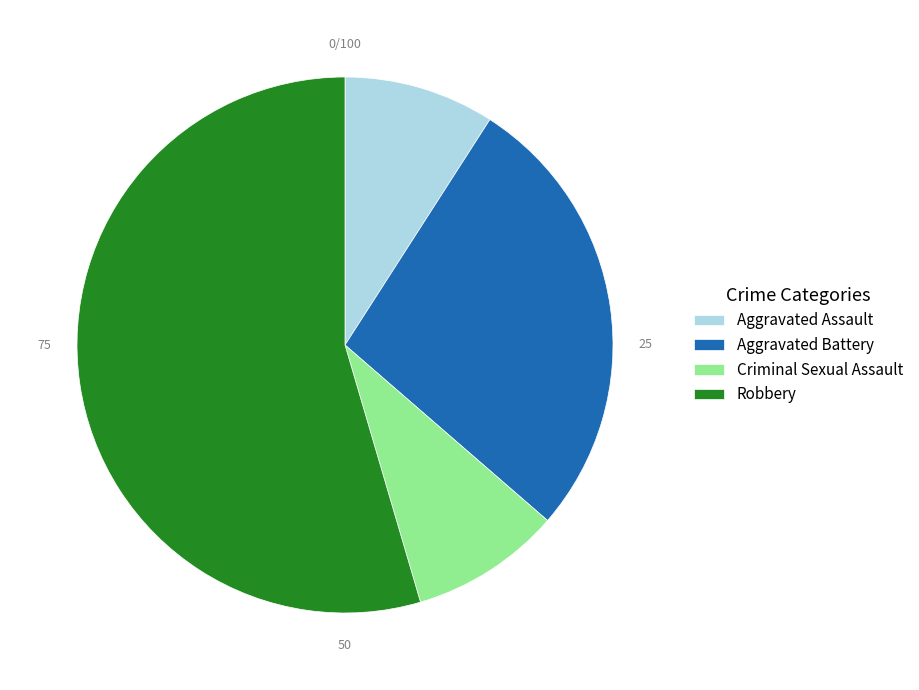

Do Criminal Sexual Assault and Aggravated Assault together represent more than half of the pie?

No